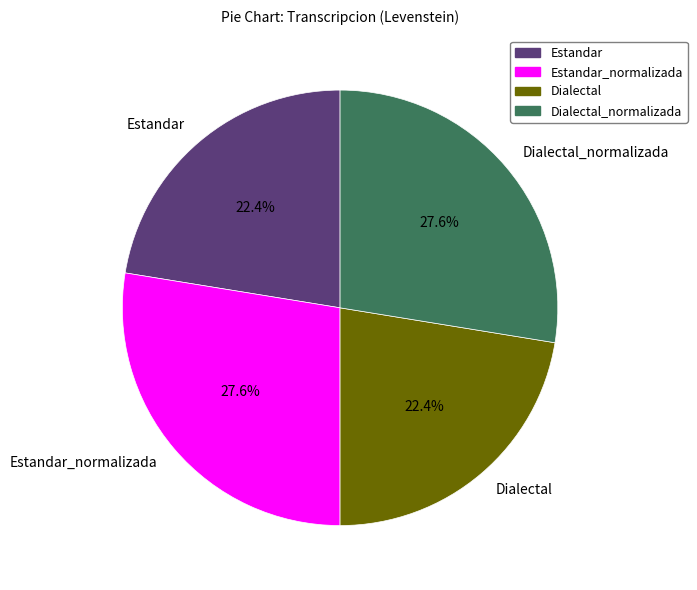

How many slices are in this pie chart?

4